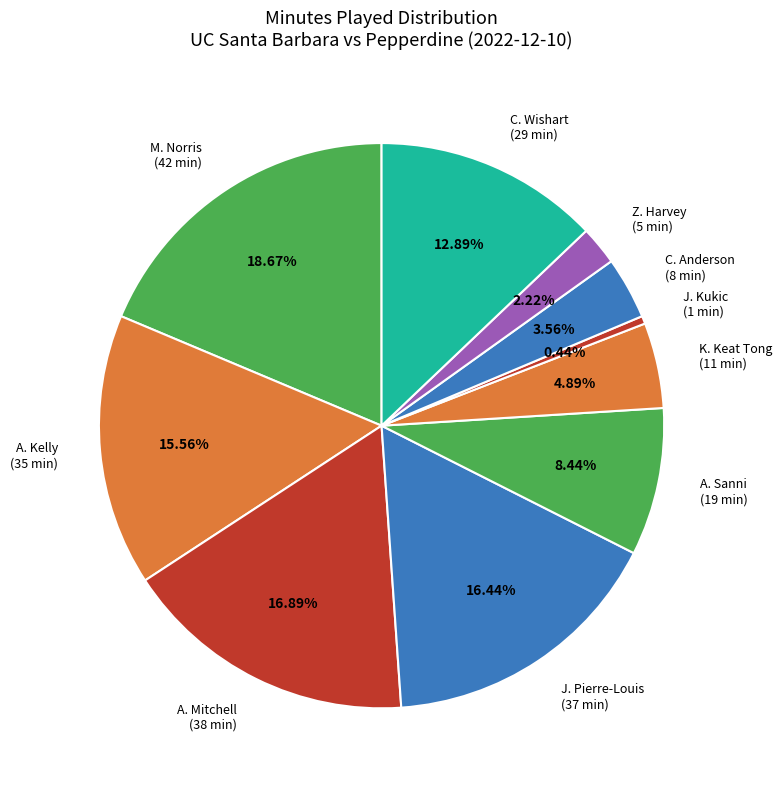

What is the smallest slice in the pie chart?

J. Kukic